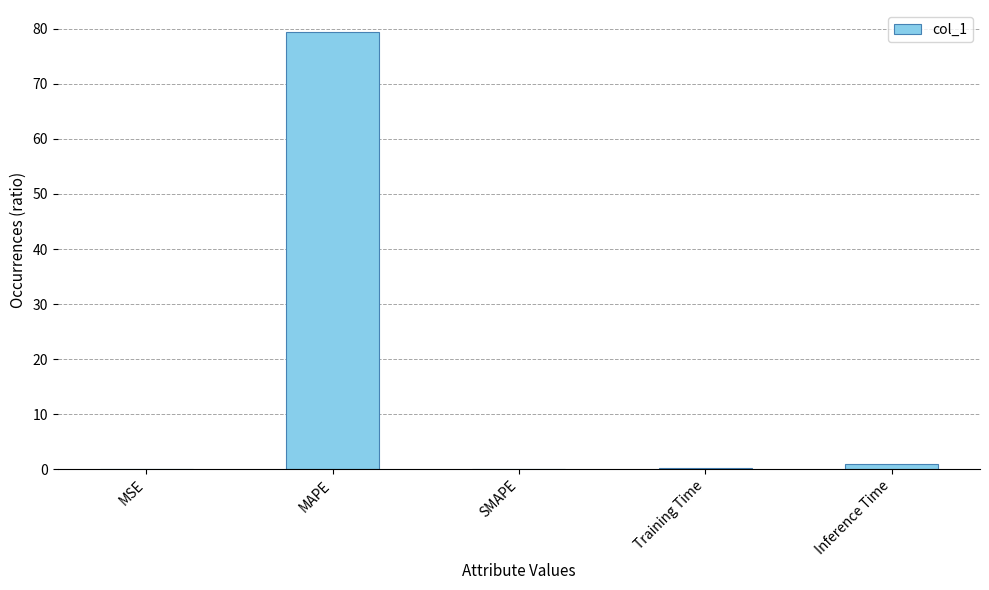

What is the sum of all values?

80.5